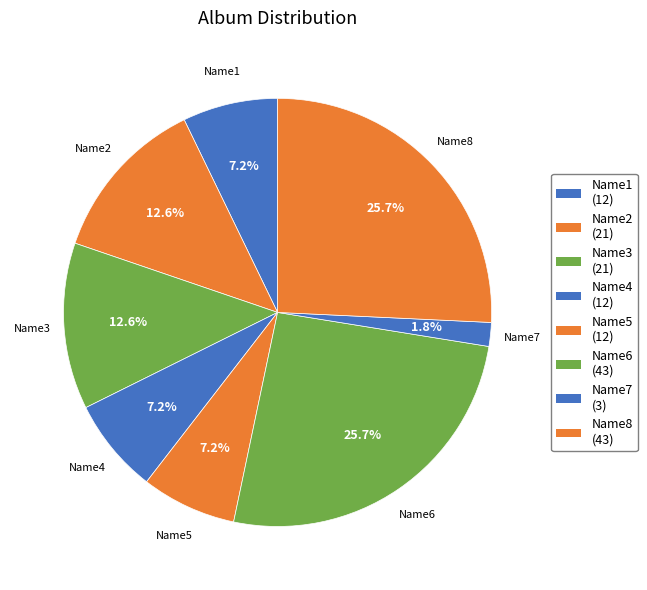

How many slices are in this pie chart?

8